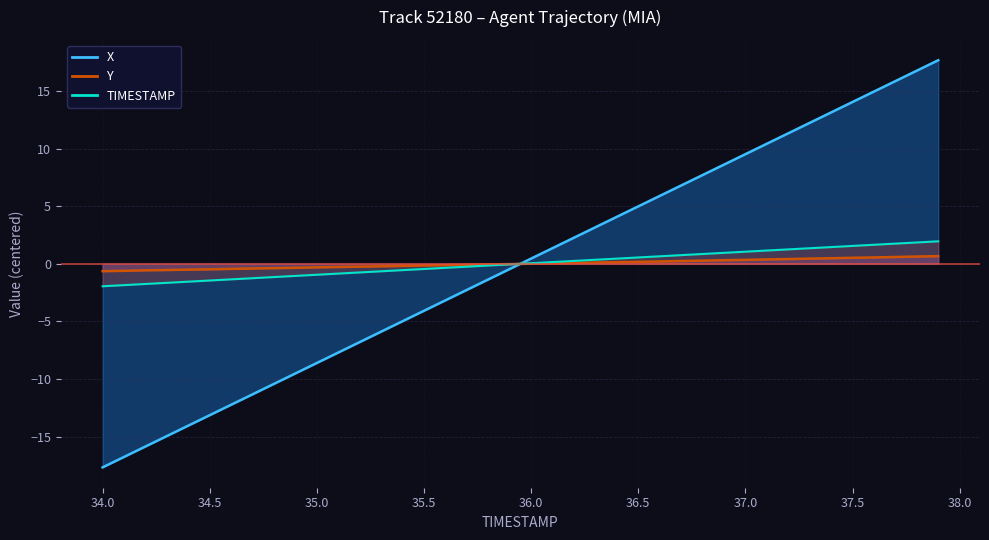

What is the minimum value for TIMESTAMP?

-2.0